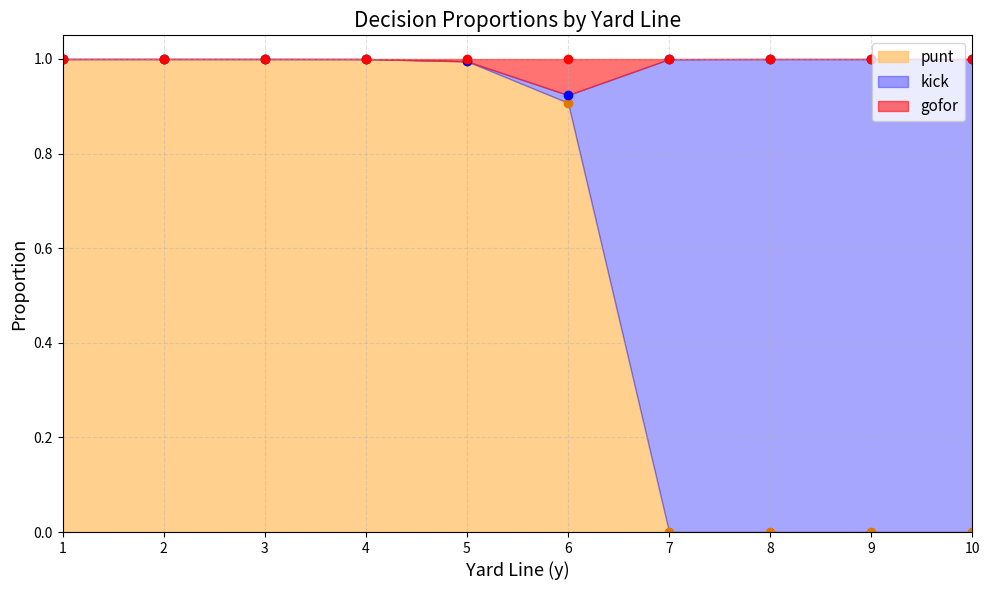

Which series has the largest range (max minus min)?

punt